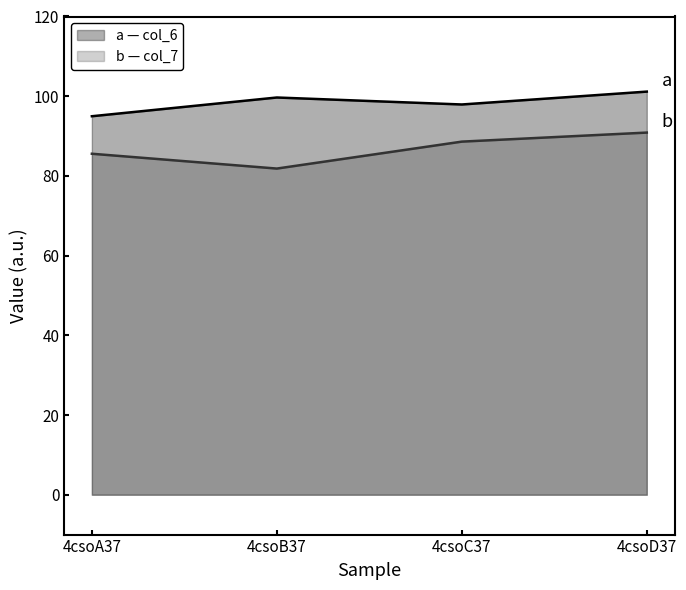

What value does the col_7 series have at 4csoC37?

88.6